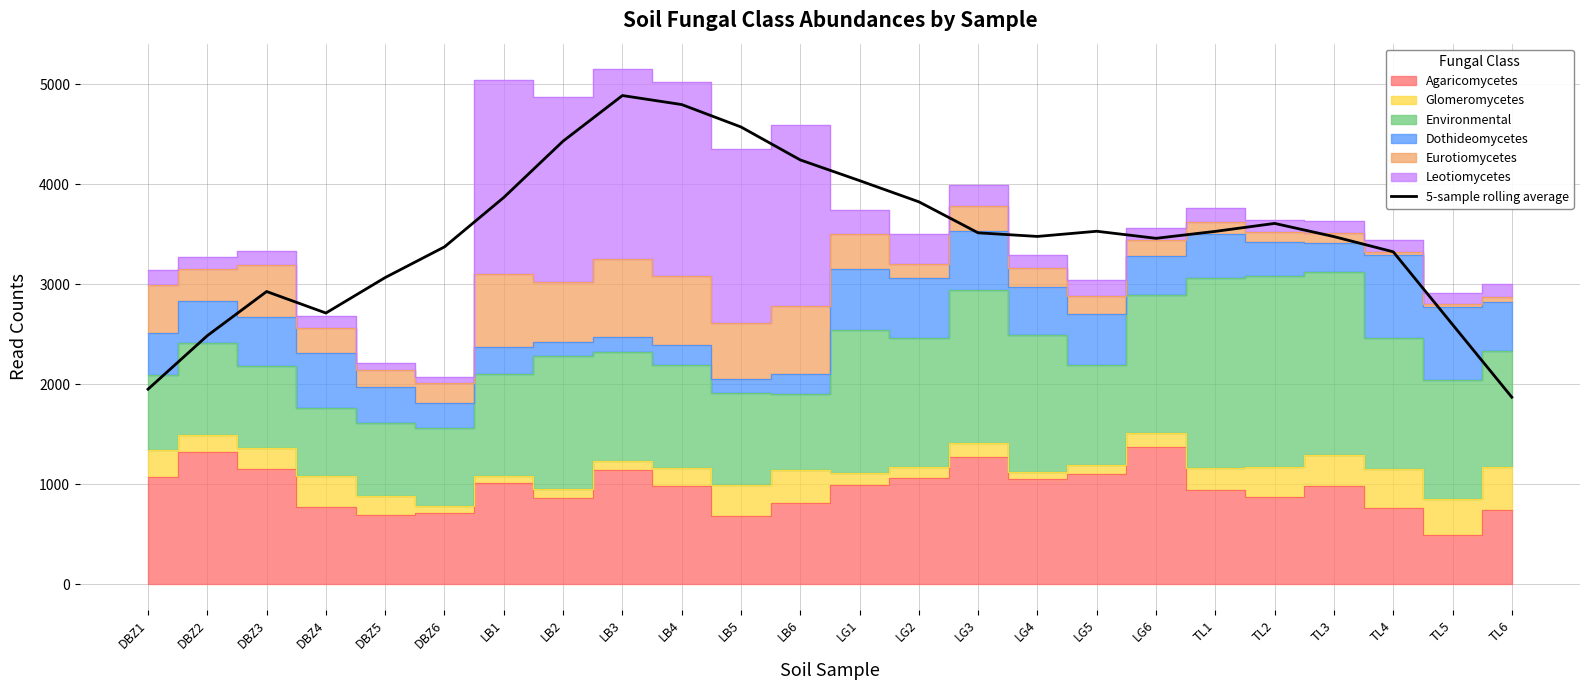

How many interior local peaks (higher than both neighbors) does the data have?

4